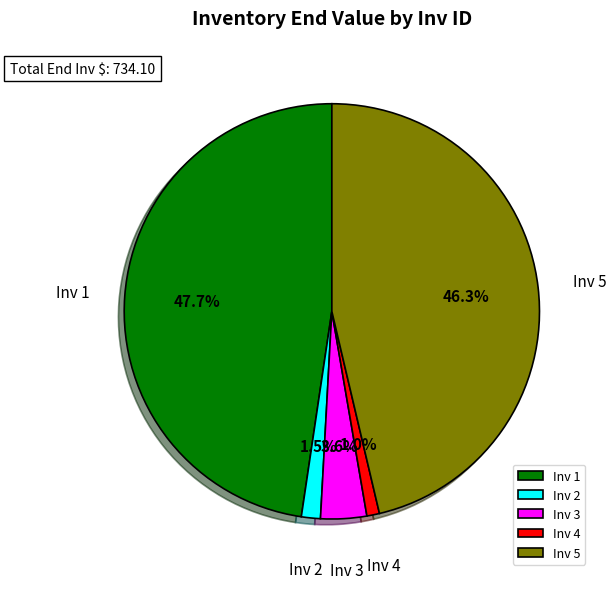

To the nearest percent, what is the combined percentage of Inv 1 and Inv 3?

51%